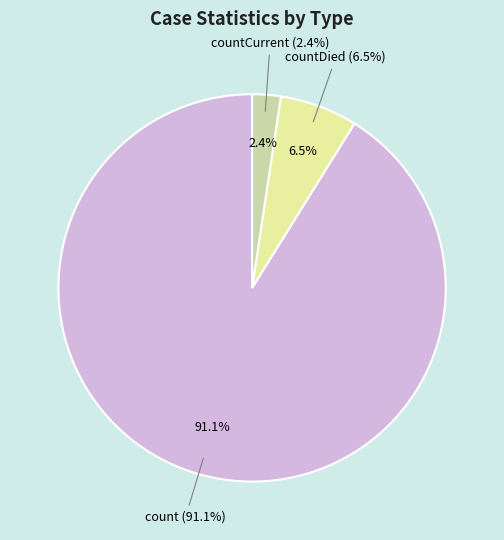

Is there any slice that represents more than half of the pie?

Yes